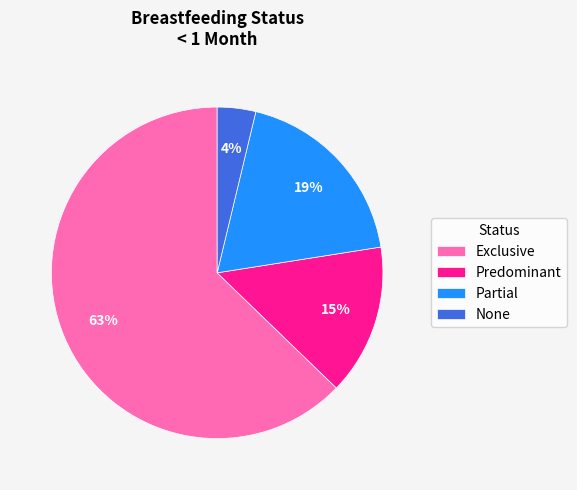

Combined, do Exclusive and None account for over 50%?

Yes